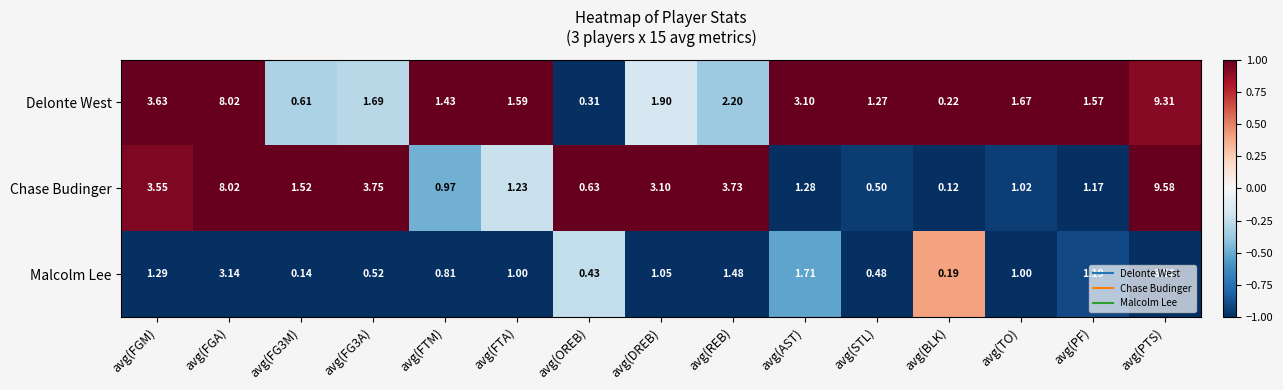

Which series has the widest spread of values?

Chase Budinger